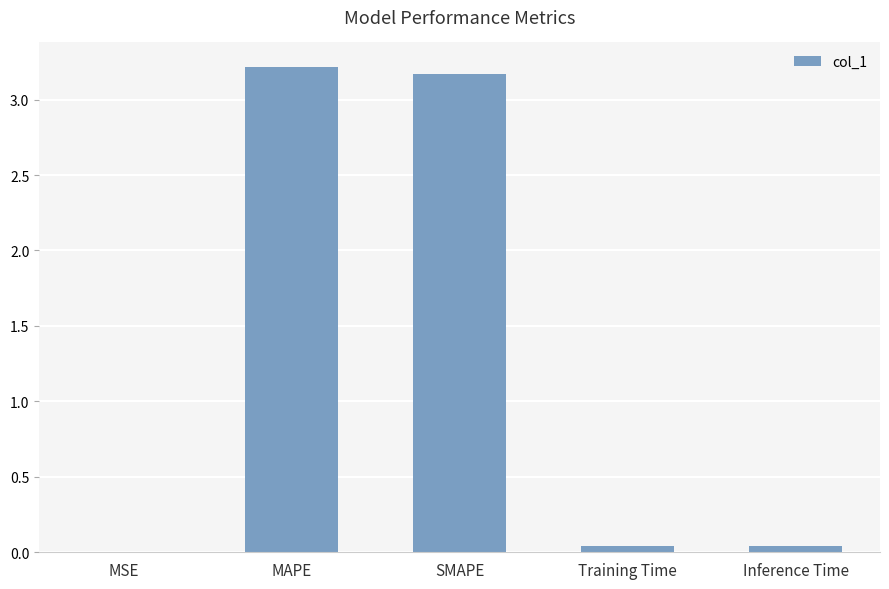

What is the maximum value shown in the chart?

3.2